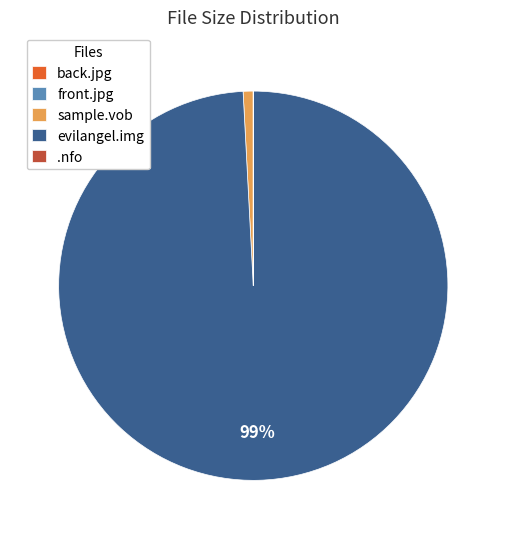

Is it true that sample.vob is 1% of the pie?

True